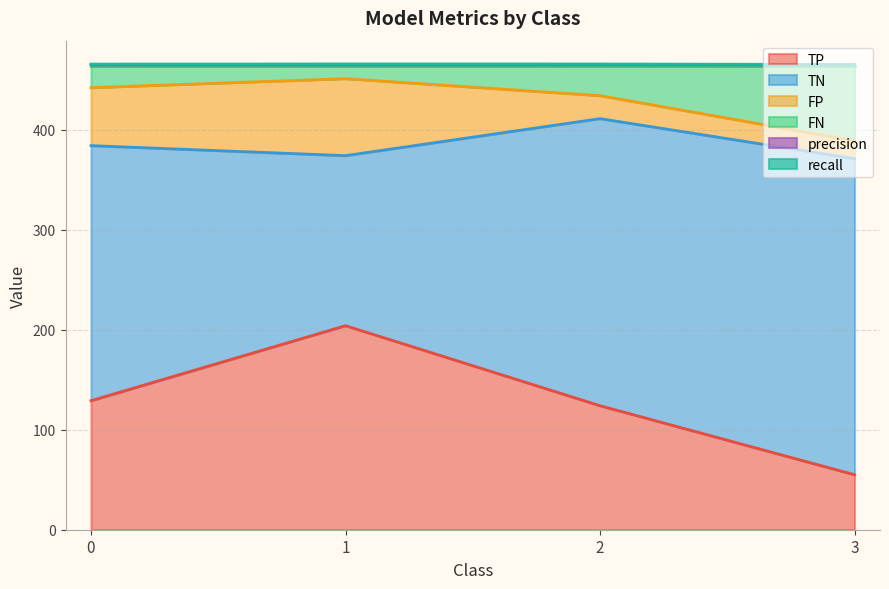

What is the maximum value for TP?

204.0